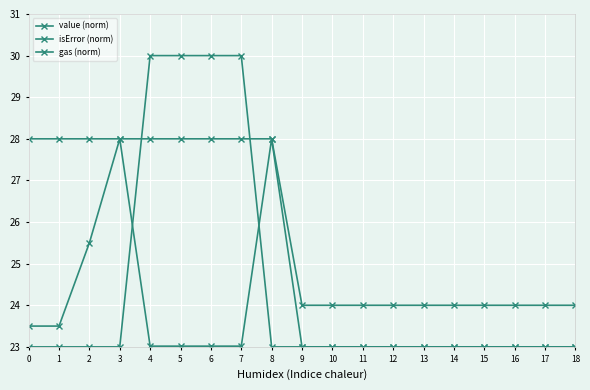

Is the value of value (norm) at 15 greater than the value of gas (norm) at 10?

No